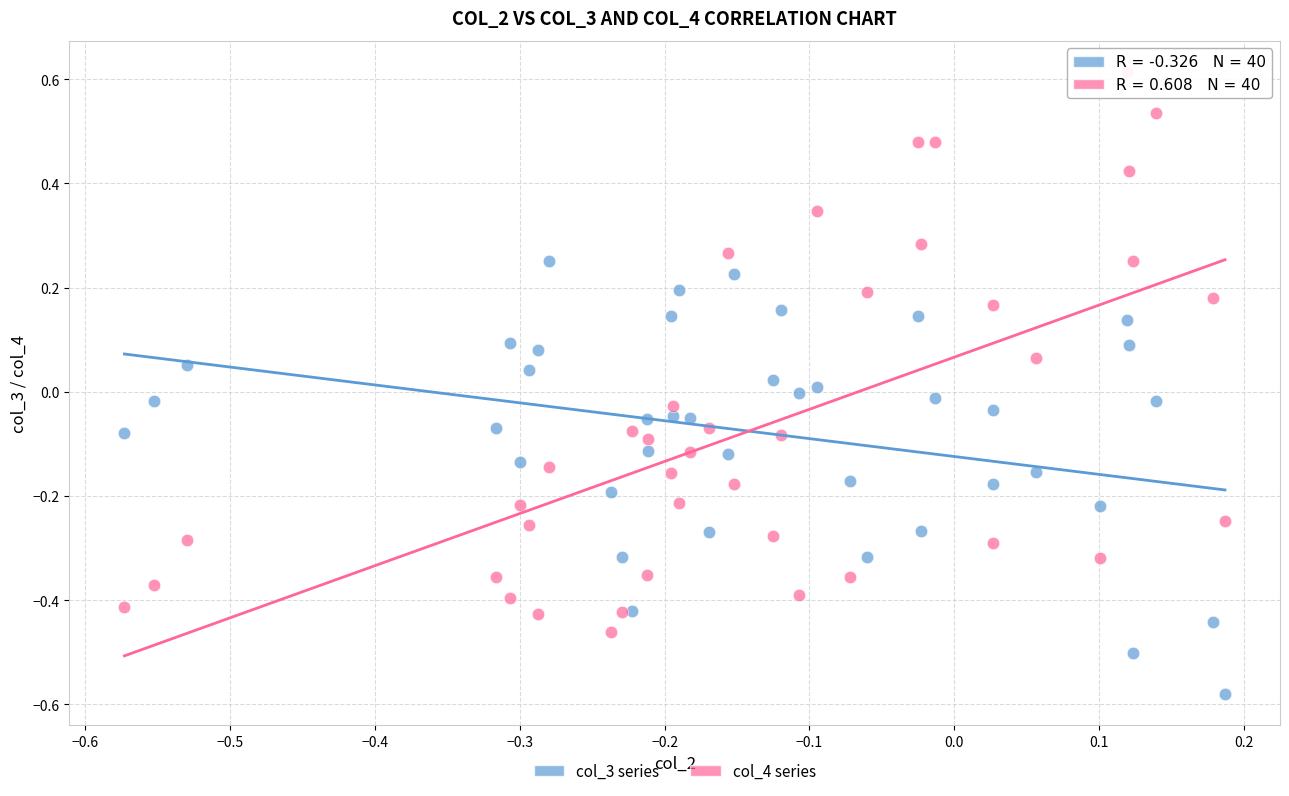

What is the X range (max minus min) for the scatter plot?

0.8